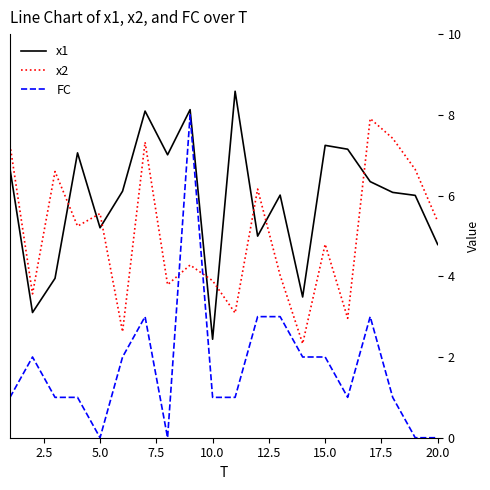

Rank the series by their average value, from lowest to highest.

FC, x2, x1